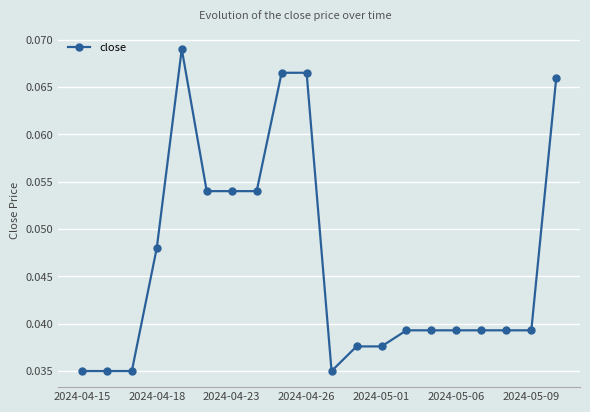

How many values are between 0 and 1?

20